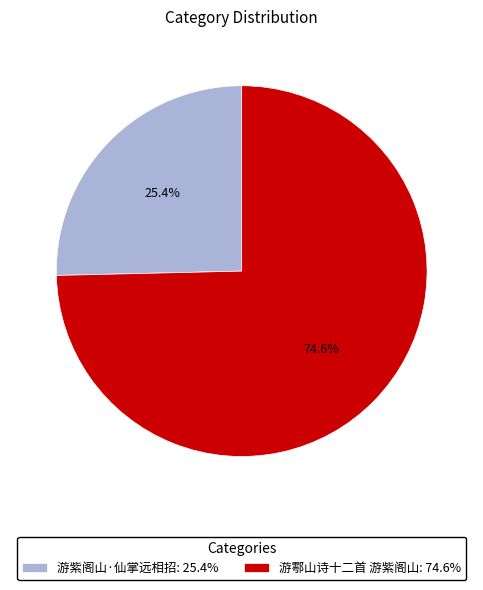

Which category has the smallest portion of the pie?

游紫阁山·仙掌远相招